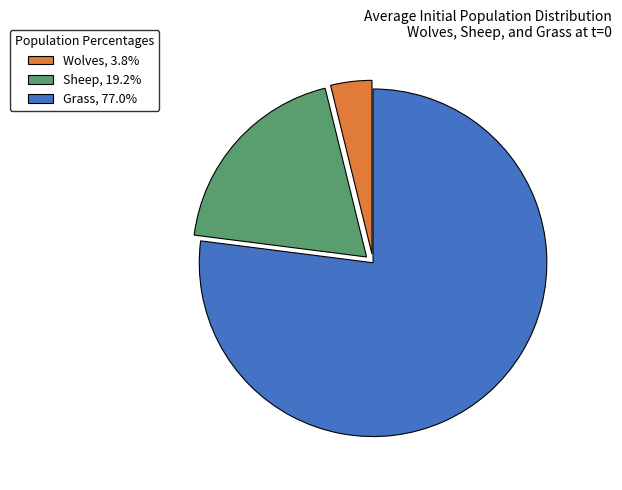

Combined, do Sheep, 19.2% and Wolves, 3.8% account for over 50%?

No